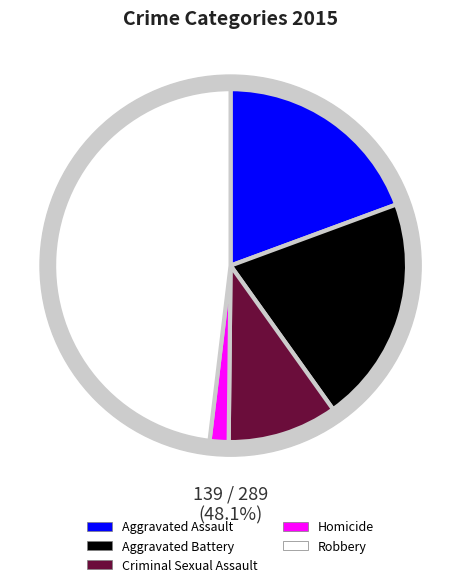

Between Aggravated Assault and Homicide, which is larger?

Aggravated Assault